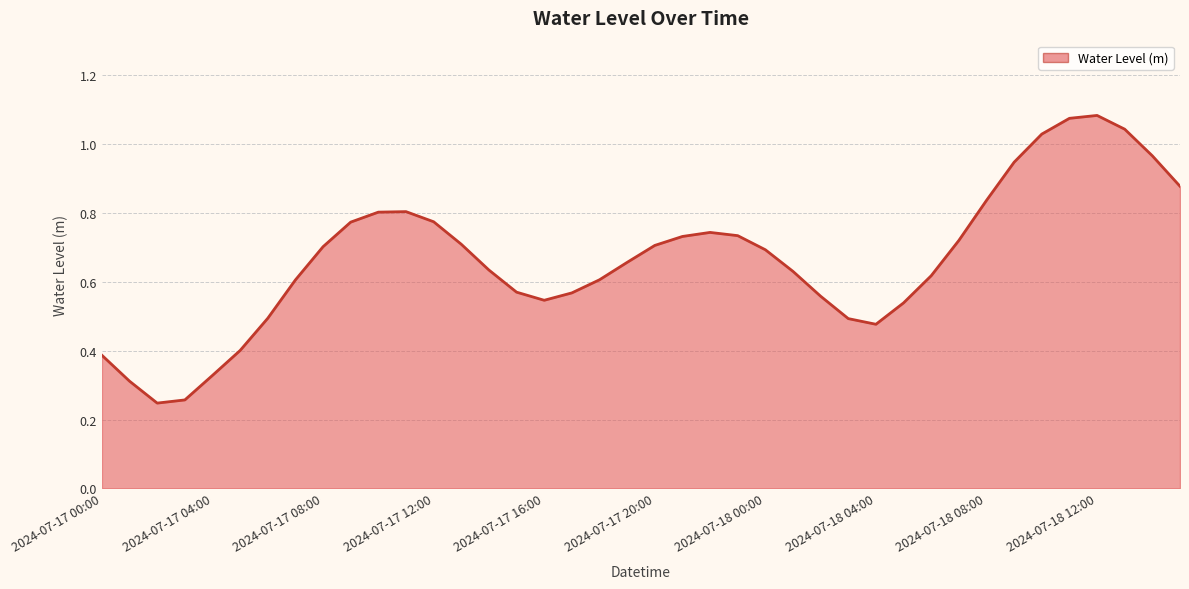

Is this an area chart (filled region under the line)?

Yes